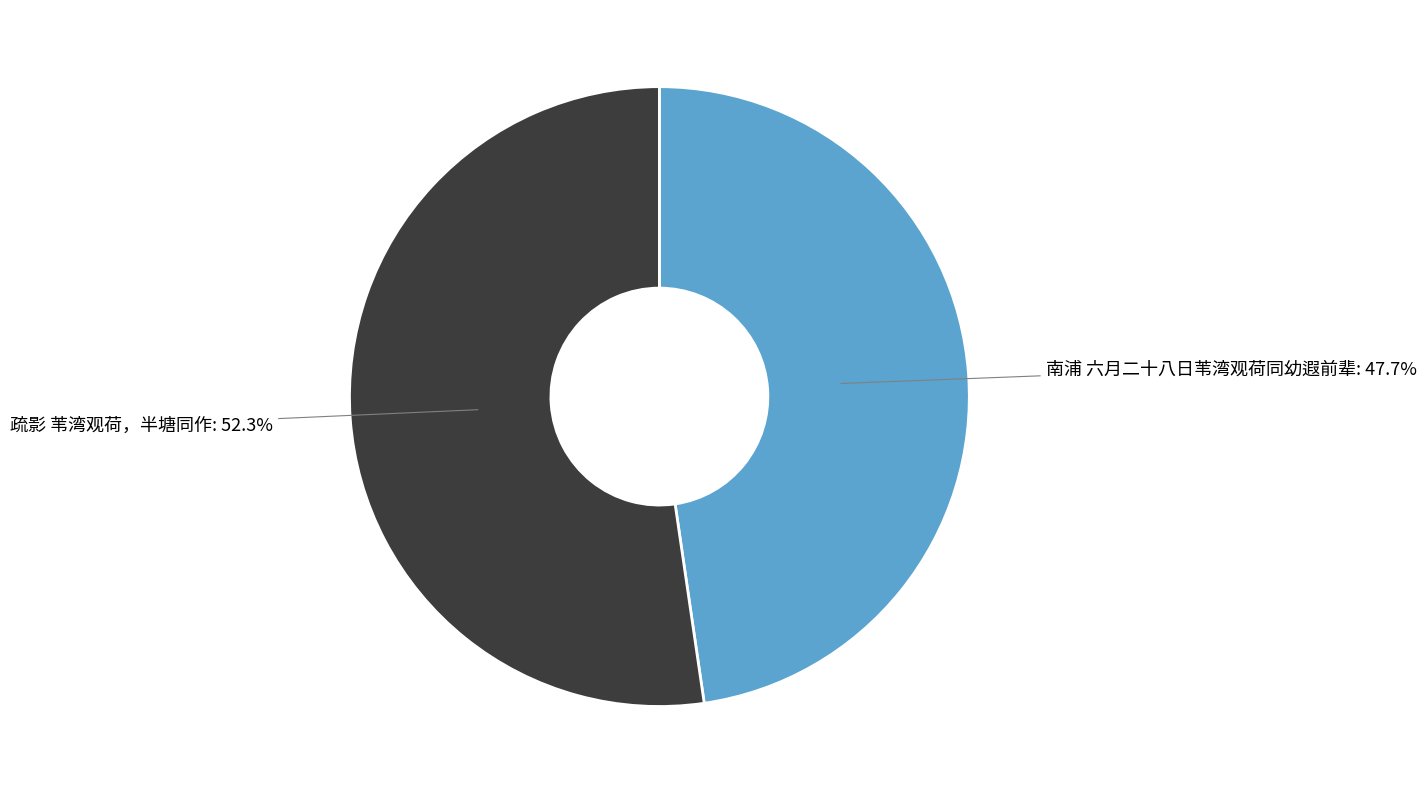

Count the number of slices in the pie.

2